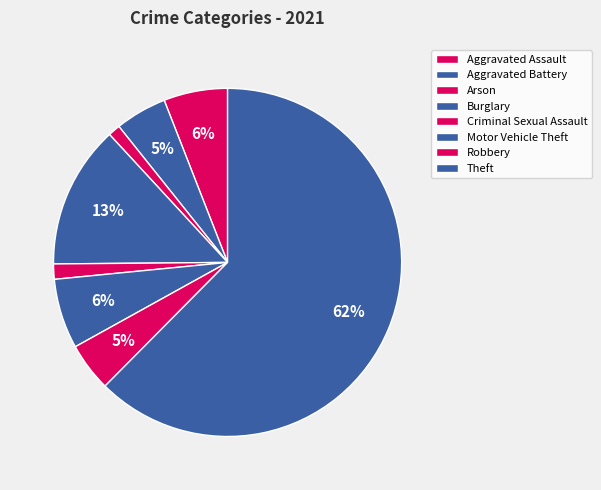

How many slices are in this pie chart?

8